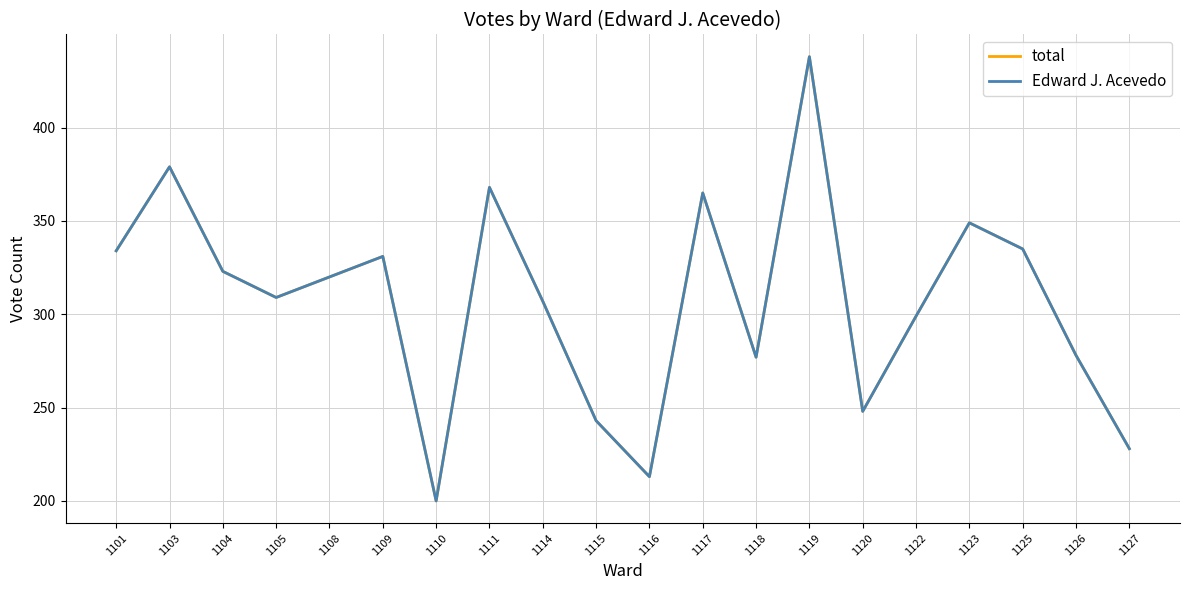

Does the chart have visible grid lines?

Yes